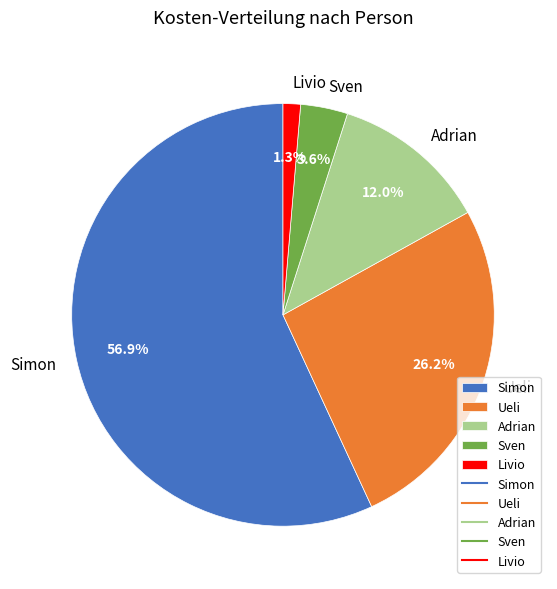

How many slices are in this pie chart?

5